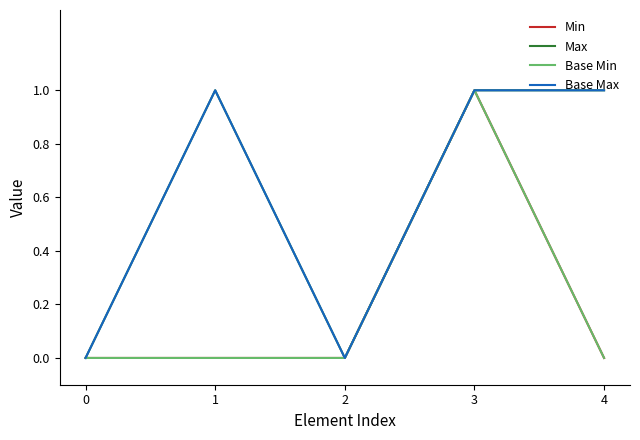

Which series has the widest spread of values?

Min